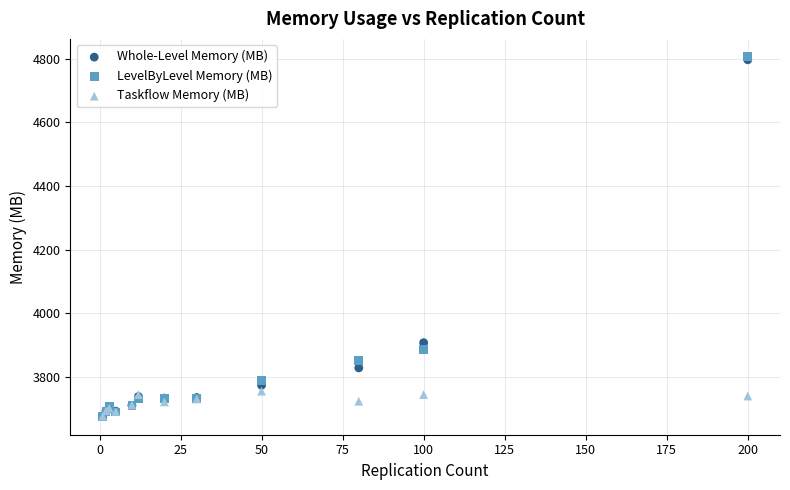

In the LevelByLevel Memory (MB) series, what Y value is closest to 4240?

3886.5